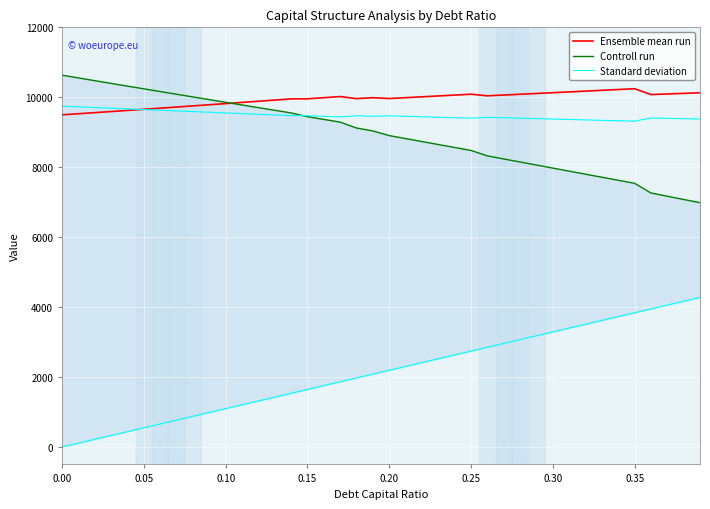

Reading right to left, extract all data points from this chart.

Ensemble mean run: 10128.5	10111.3	10094.1	10077.0	10244.6	10221.6	10198.8	10176.0	10153.4	10130.8	10108.4	10086.0	10063.8	10041.6	10087.6	10062.6	10037.8	10013.0	9988.4	9963.9	9987.8	9960.7	10020.5	9988.1	9956.0	9953.9	9919.9	9886.1	9852.6	9819.2	9786.1	9753.3	9720.6	9688.2	9655.9	9623.9	9592.1	9560.5	9529.2	9498.0
Controll run: 6984.9	7077.4	7169.9	7262.5	7539.7	7626.4	7713.2	7800.1	7887.1	7974.2	8061.4	8148.7	8236.2	8323.7	8479.3	8564.0	8648.8	8733.7	8818.7	8903.9	9037.4	9120.1	9289.4	9366.8	9444.3	9551.9	9627.5	9703.4	9779.5	9855.9	9932.4	10009.2	10086.2	10163.4	10240.8	10318.5	10396.4	10474.4	10552.7	10631.2
Standard deviation: 9378.6	9387.9	9397.3	9406.6	9316.2	9328.5	9340.7	9352.9	9365.1	9377.3	9389.5	9401.7	9413.9	9426.1	9400.8	9414.5	9428.3	9442.0	9455.7	9469.4	9456.0	9471.2	9437.8	9455.8	9473.8	9475.0	9494.2	9513.4	9532.5	9551.7	9570.9	9590.1	9609.3	9628.5	9647.6	9666.8	9686.0	9705.2	9724.4	9743.6